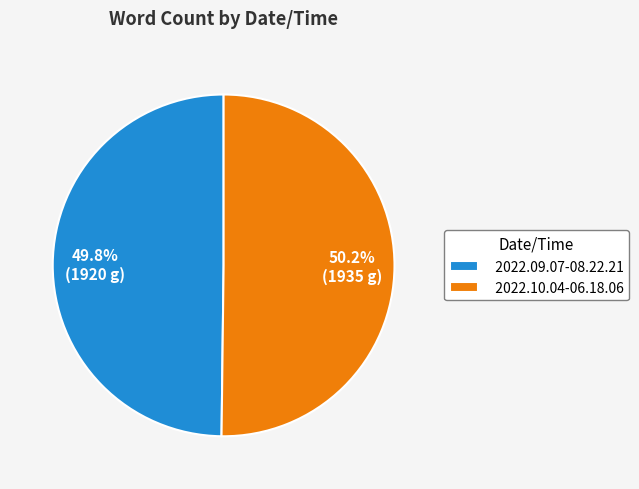

Count the number of slices in the pie.

2